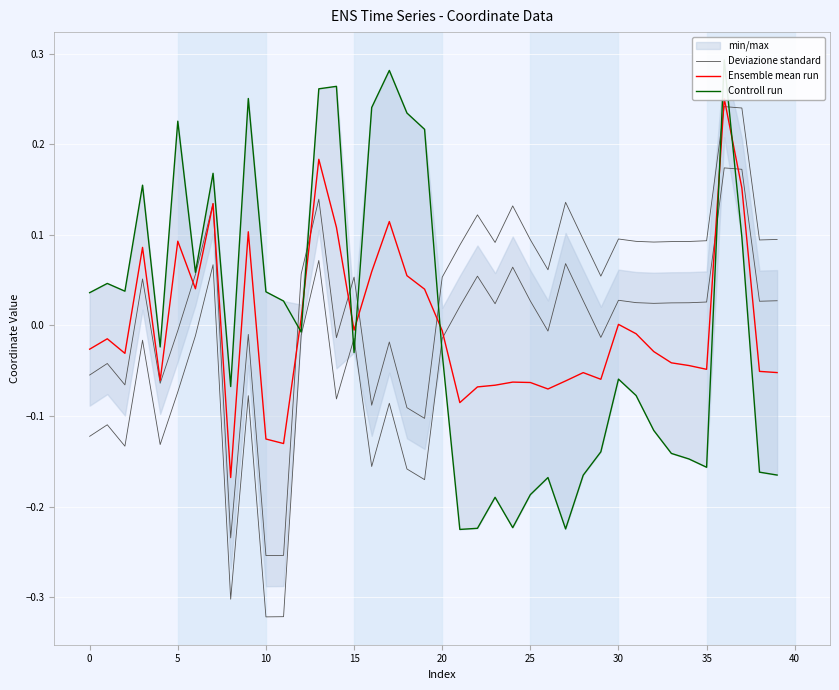

Is it true that Controll run equals -0.2 at 35?

True